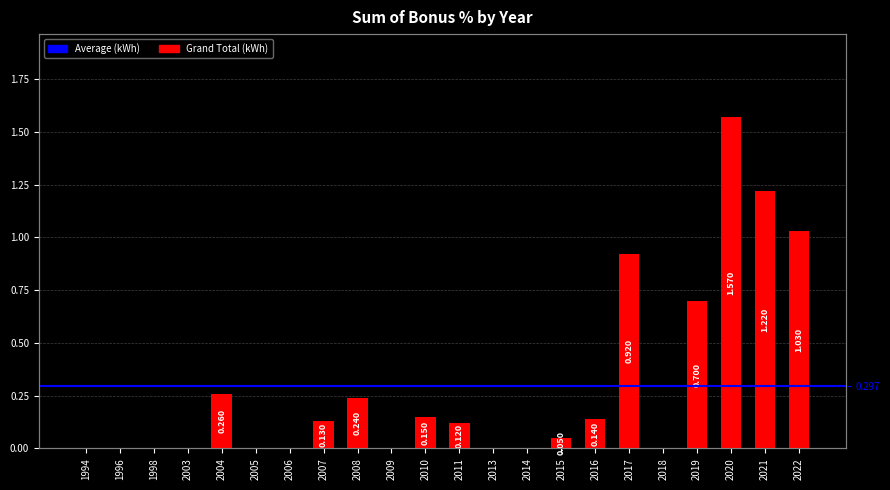

What value does the data have at 2007?

0.1